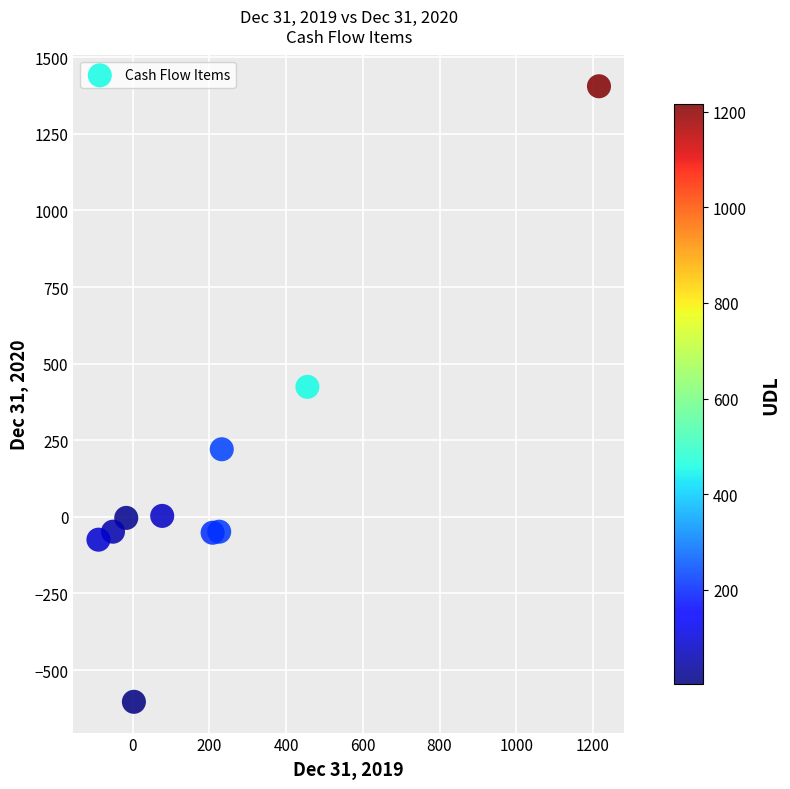

What is the range of X values (max minus min)?

1305.7